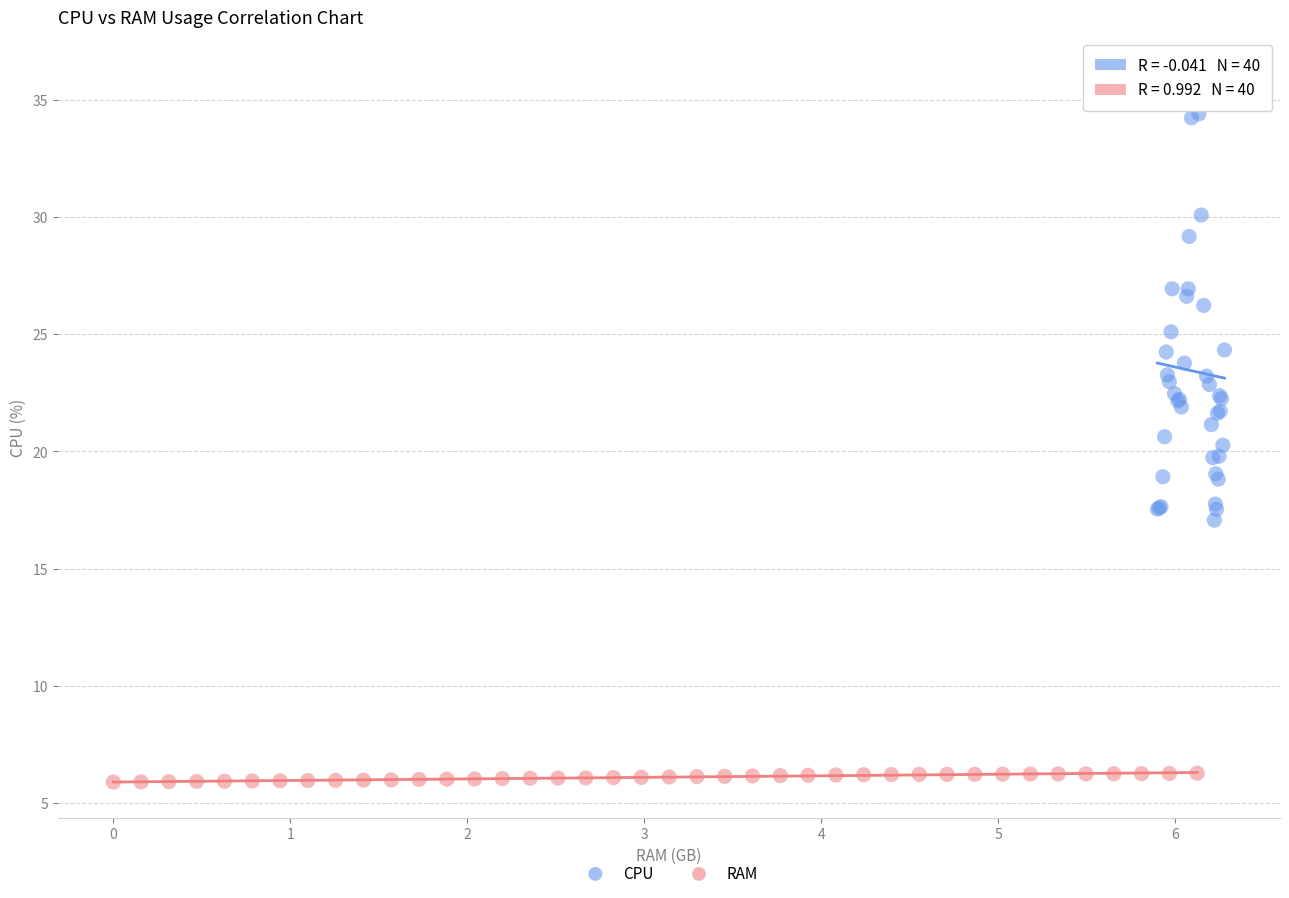

Which series has the widest spread of Y values?

CPU